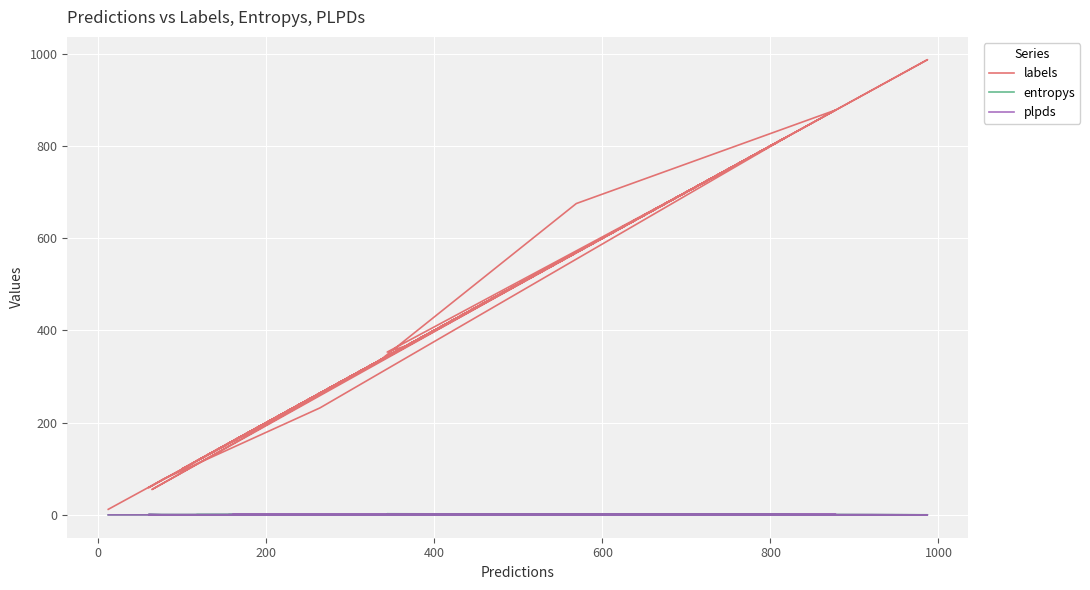

Count the number of data series in this chart.

3